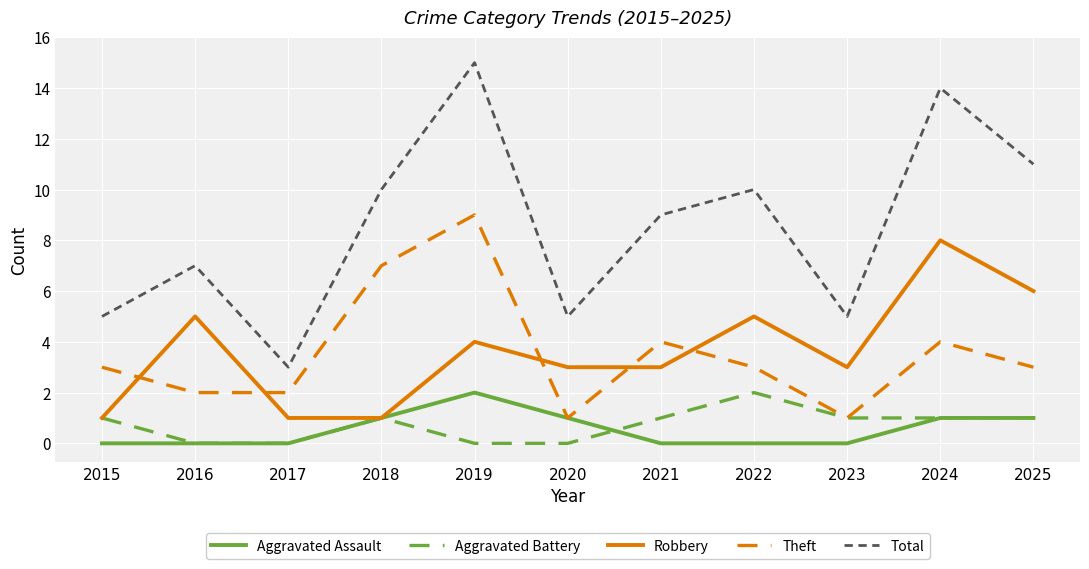

True or false: Aggravated Assault and Total cross at least once.

False